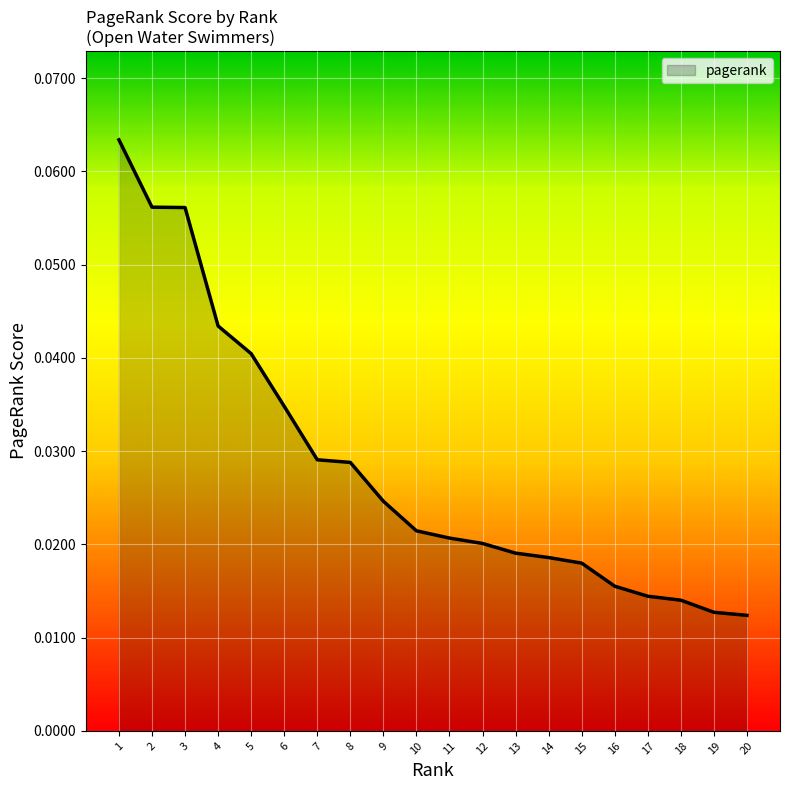

Which has a higher value, 14 or 5?

5